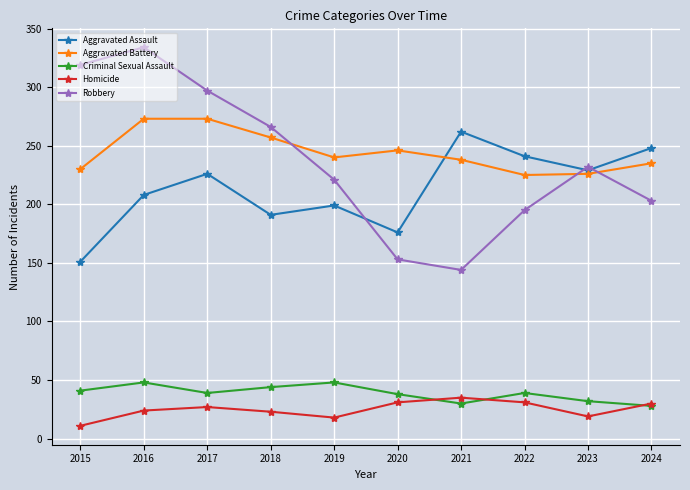

True or false: Aggravated Assault and Criminal Sexual Assault intersect in this chart.

False